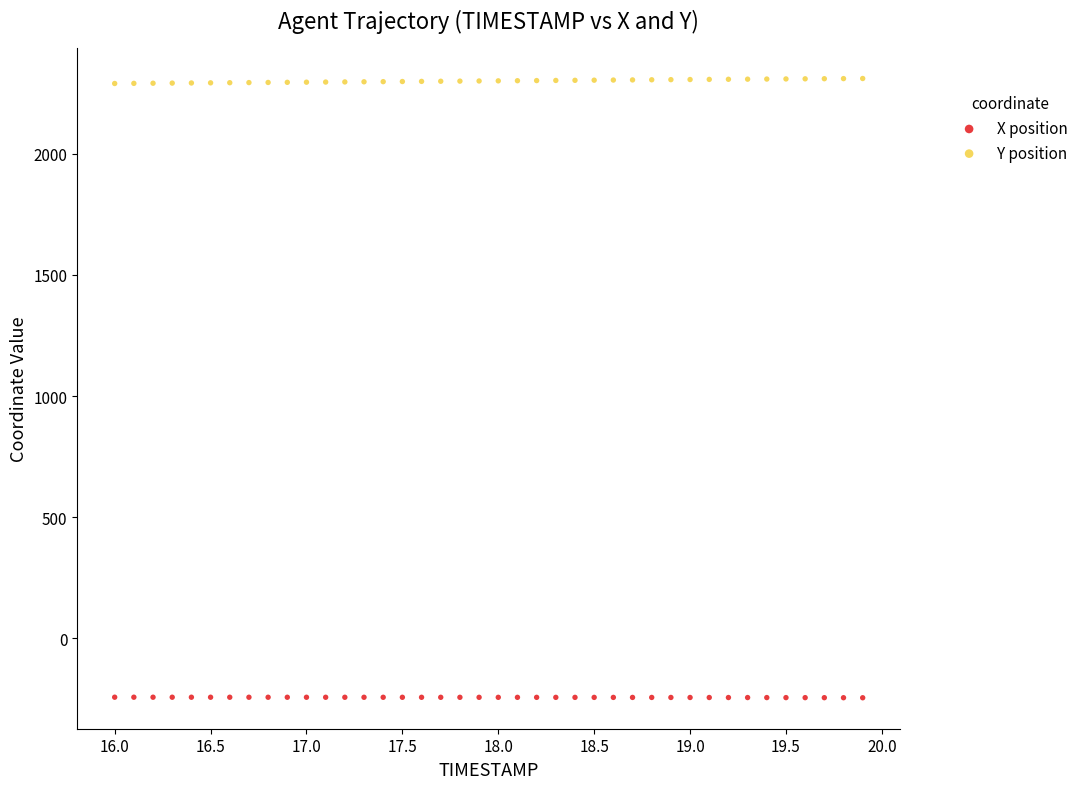

What is the X range (max minus min) for the scatter plot?

3.9